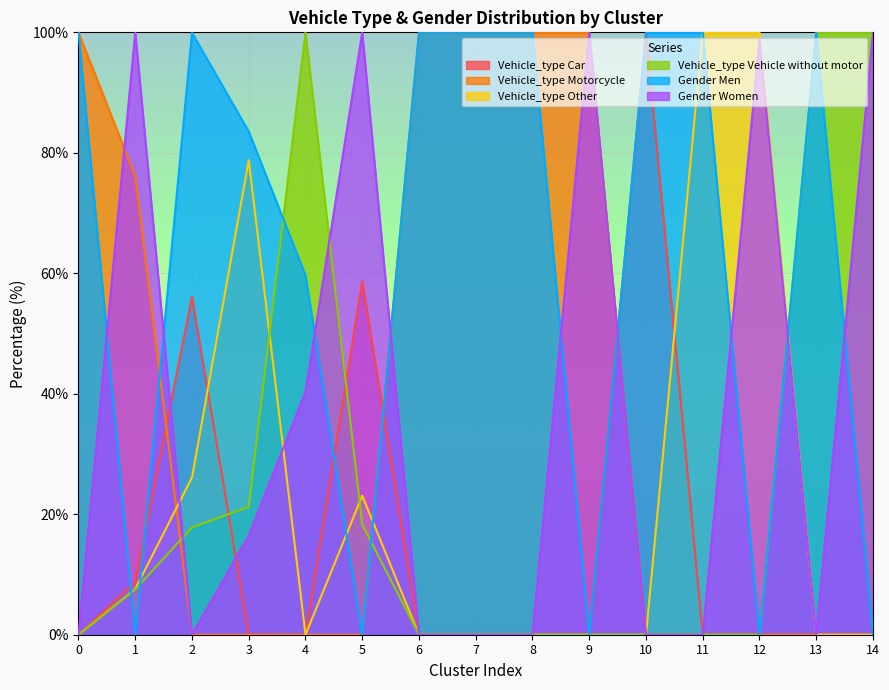

Which category has the highest value in the Vehicle_type Other series?

11